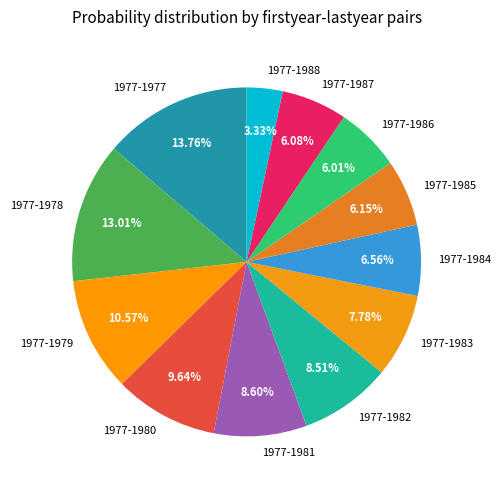

Is there any slice that represents more than half of the pie?

No